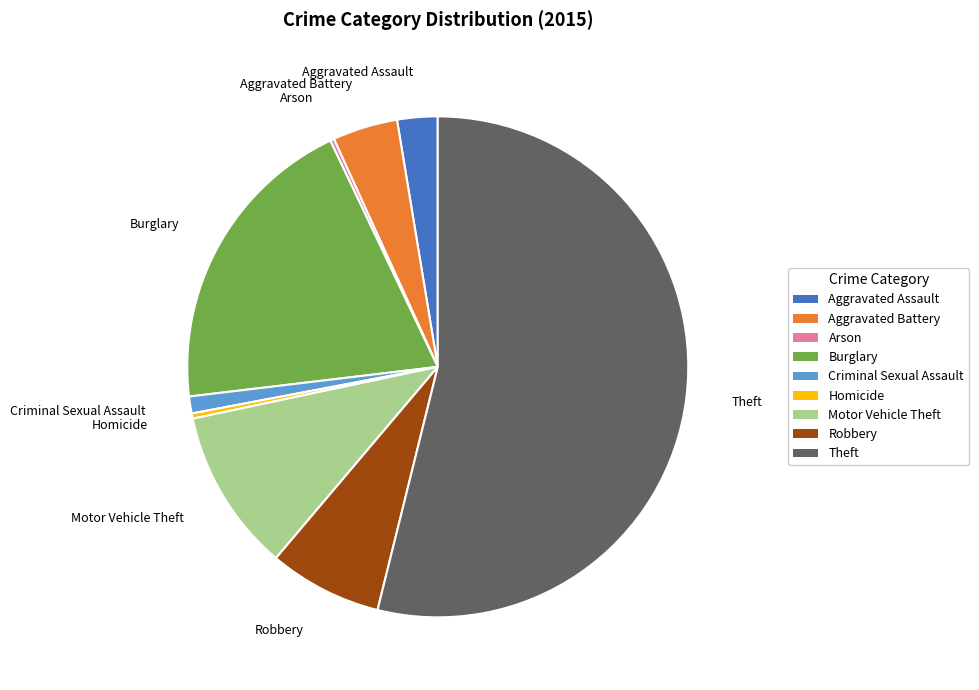

Which category accounts for the majority?

Theft